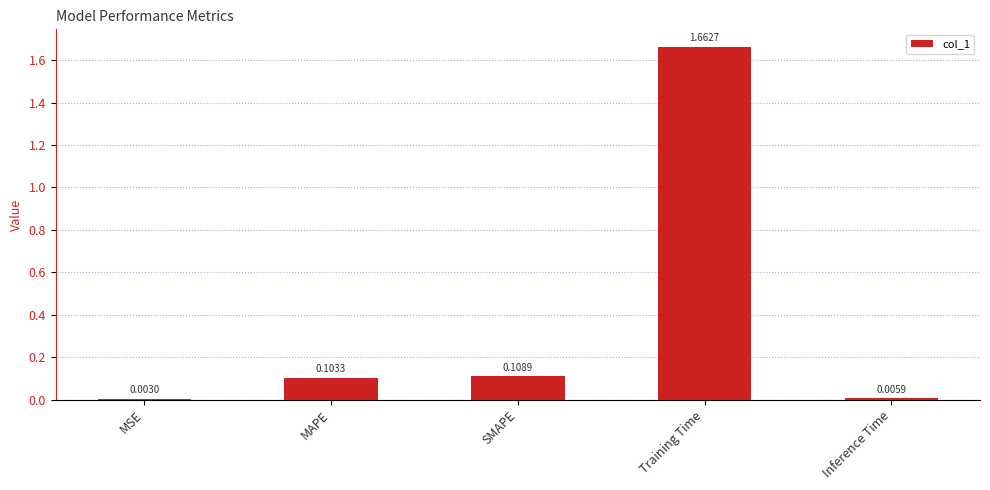

True or false: the data shows 0.0 at SMAPE.

False